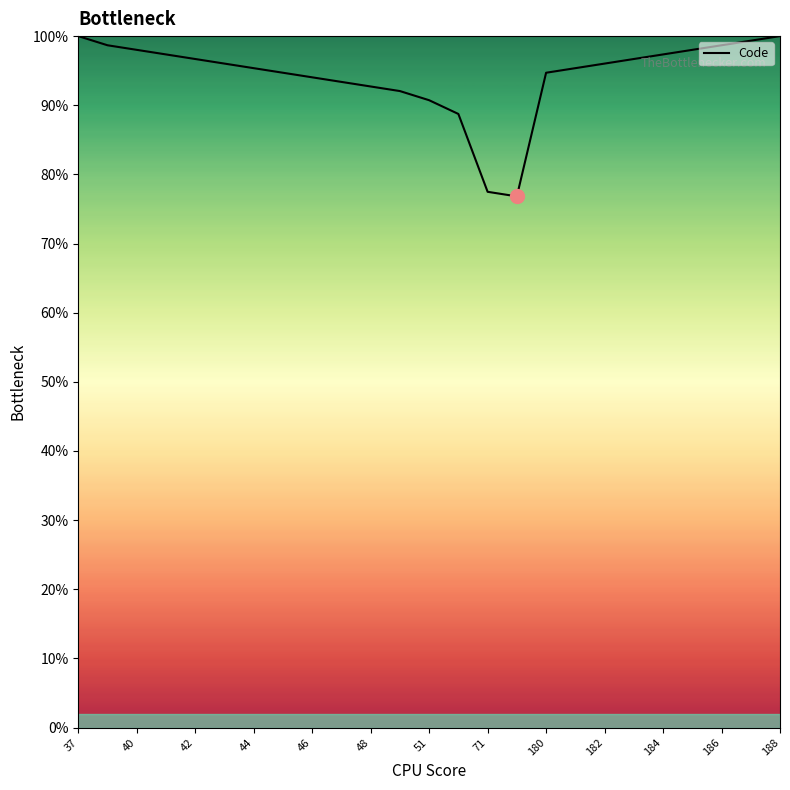

What is the sum of all values?

2358.9